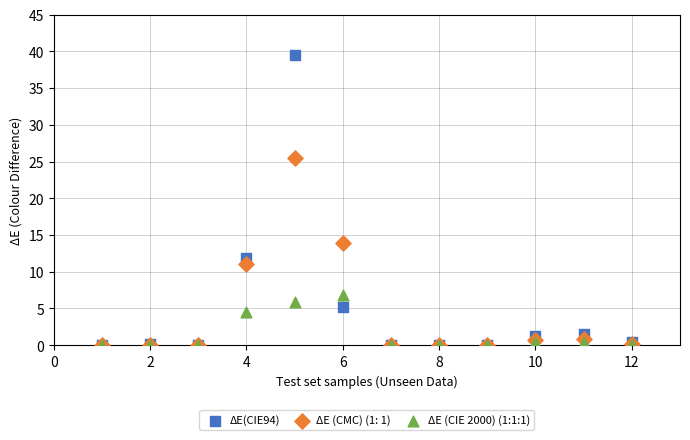

What are all the series names shown in the legend?

ΔE(CIE94), ΔE (CMC) (1: 1), ΔE (CIE 2000) (1:1:1)